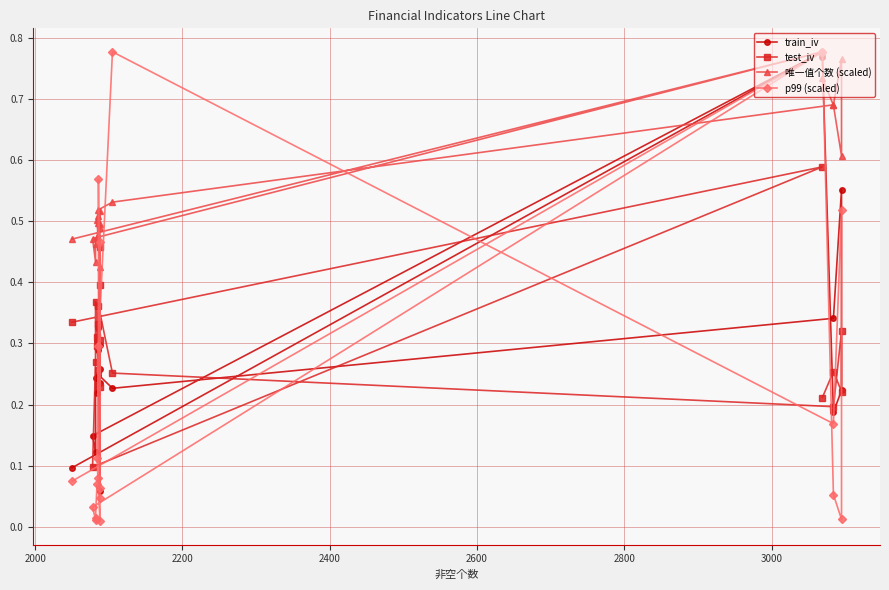

How many distinct data groups are displayed?

4